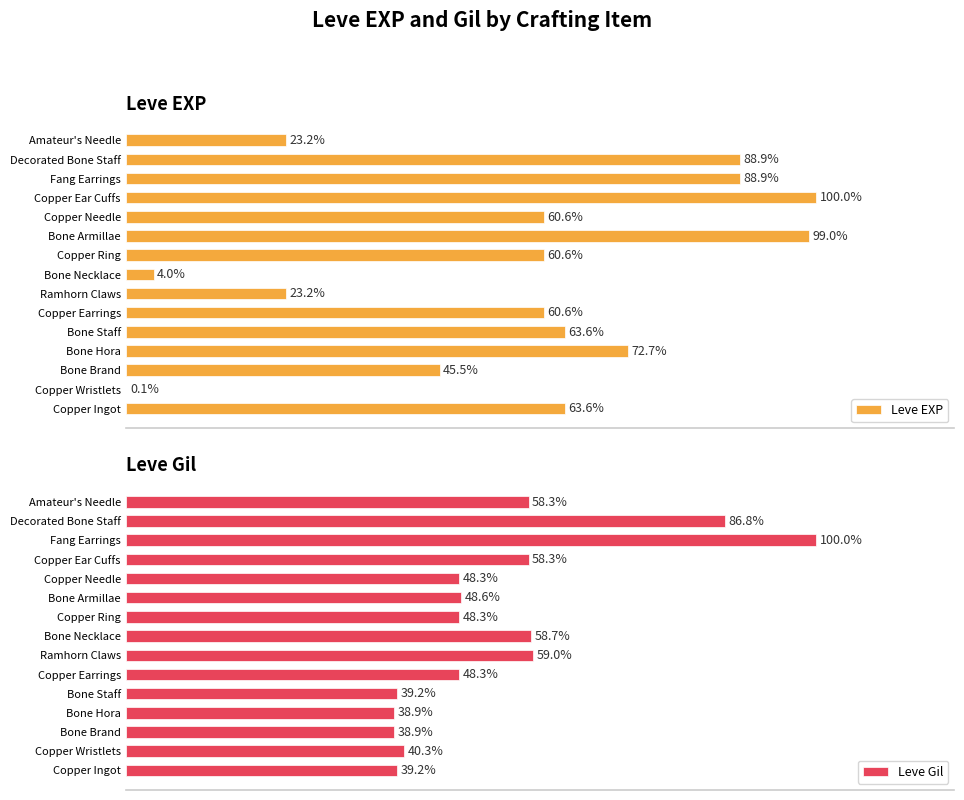

How many groups of bars are there?

15